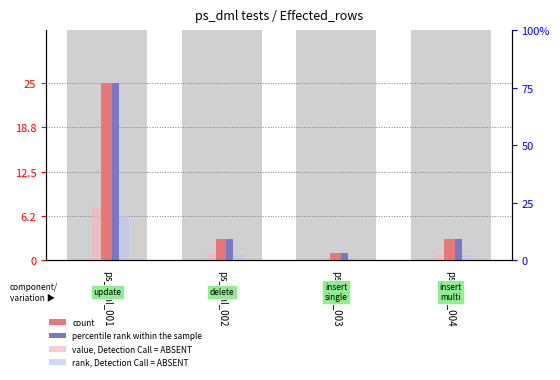

Reading left to right, extract all data points from this chart.

count: ps_dml_001=25.0	ps_dml_002=3.0	ps_dml_003=1.0	ps_dml_004=3.0
percentile rank within the sample: ps_dml_001=25.0	ps_dml_002=3.0	ps_dml_003=1.0	ps_dml_004=3.0
value, Detection Call = ABSENT: ps_dml_001=7.5	ps_dml_002=0.9	ps_dml_003=0.3	ps_dml_004=0.9
rank, Detection Call = ABSENT: ps_dml_001=6.2	ps_dml_002=0.8	ps_dml_003=0.2	ps_dml_004=0.8